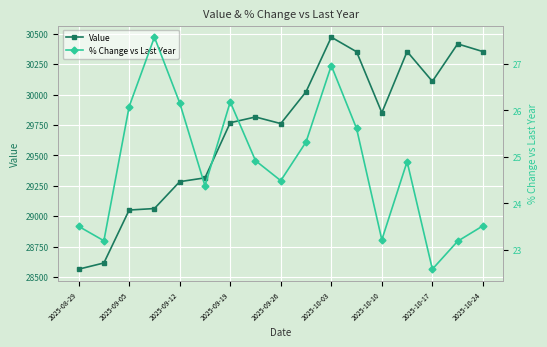

What are all the series names shown in the legend?

Value, % Change vs Last Year